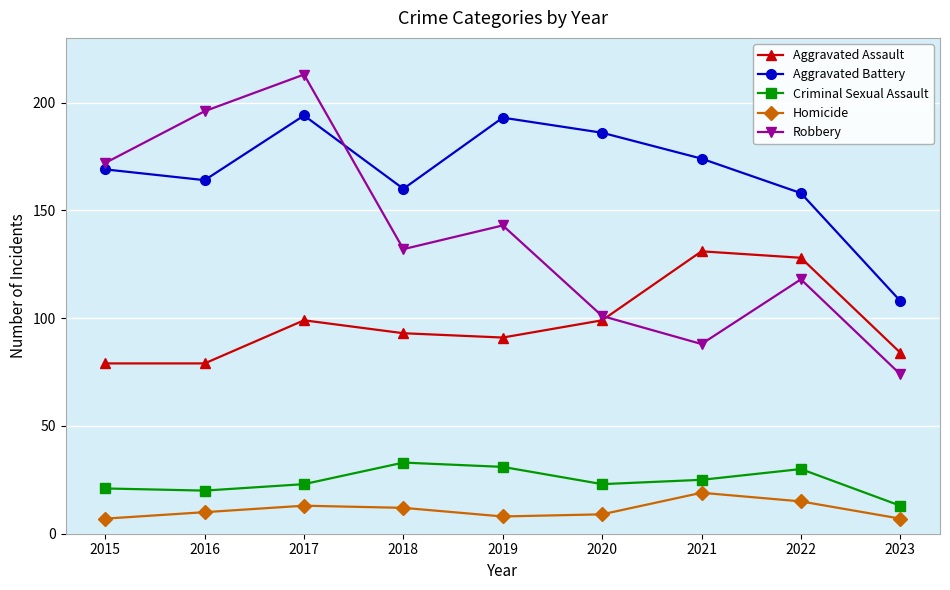

What are all the series names shown in the legend?

Aggravated Assault, Aggravated Battery, Criminal Sexual Assault, Homicide, Robbery